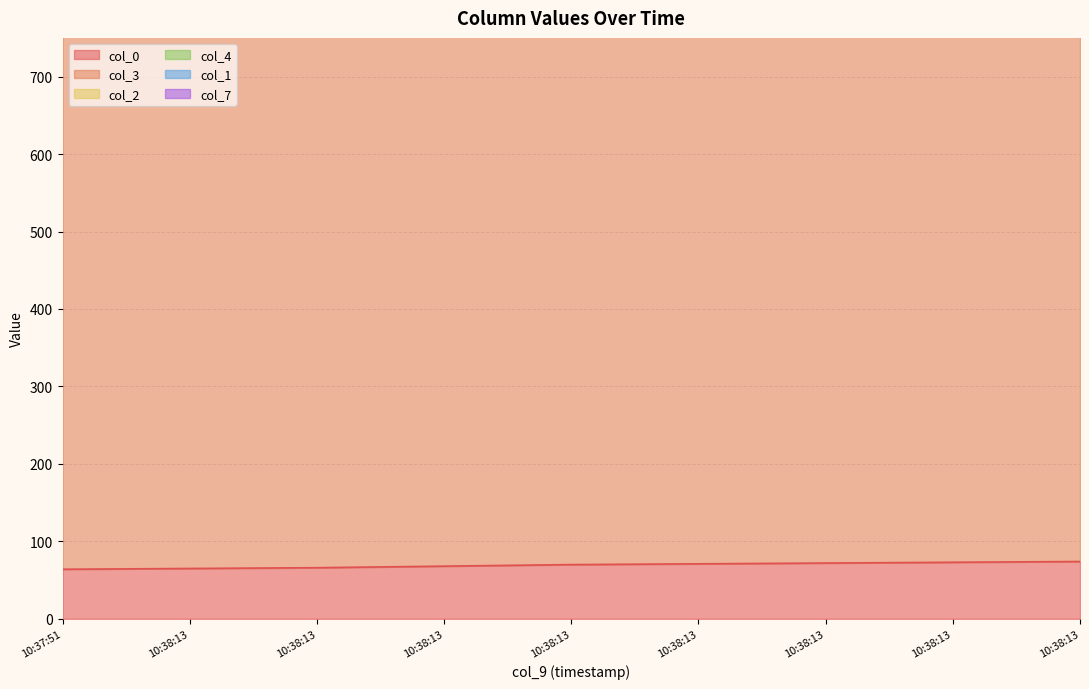

List the series in order of their peak value, lowest first.

col_7, col_1, col_4, col_2, col_0, col_3